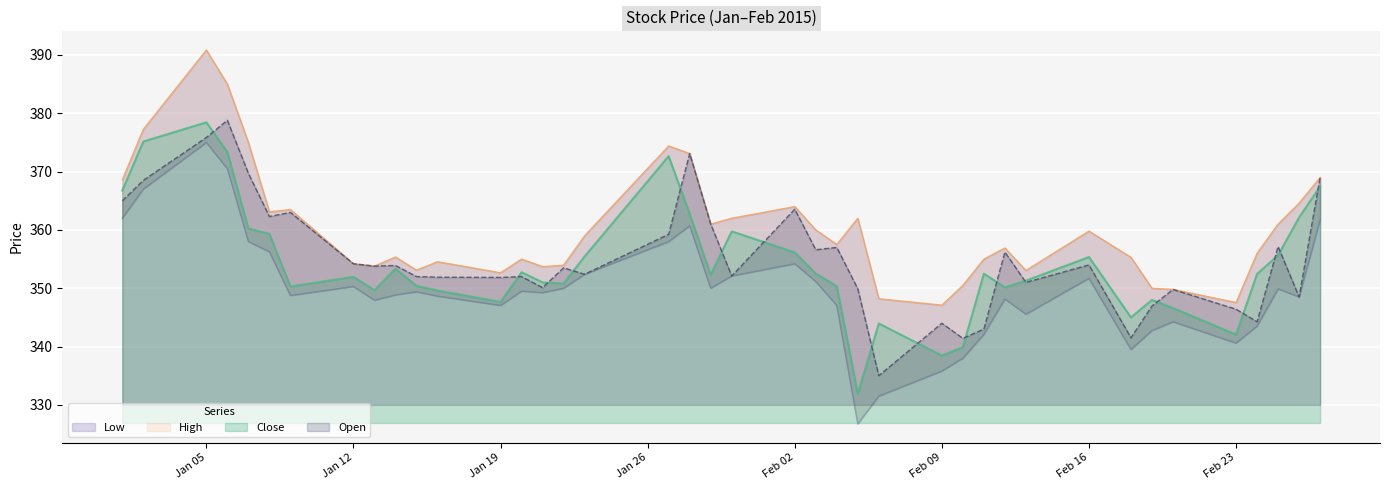

What position from the right is 22-01-2015?

25